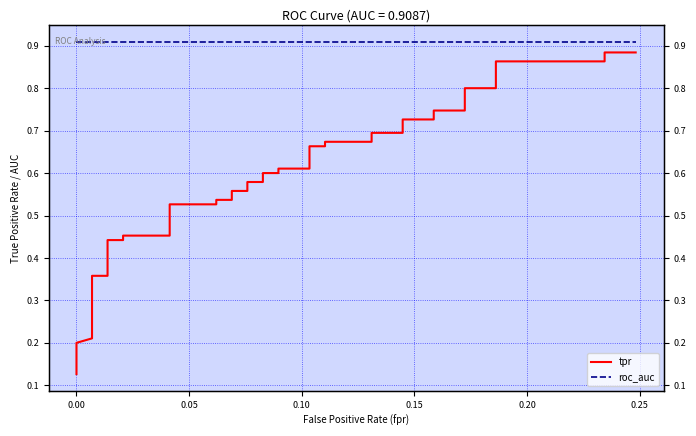

What are all the series names shown in the legend?

tpr, roc_auc